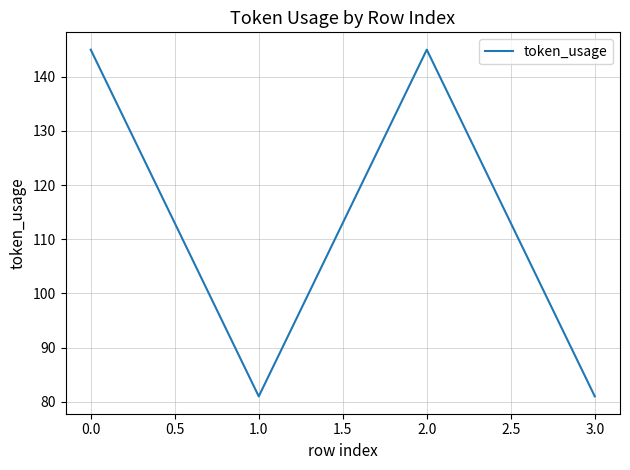

Reading left to right, list all the values displayed in this chart.

145	81	145	81